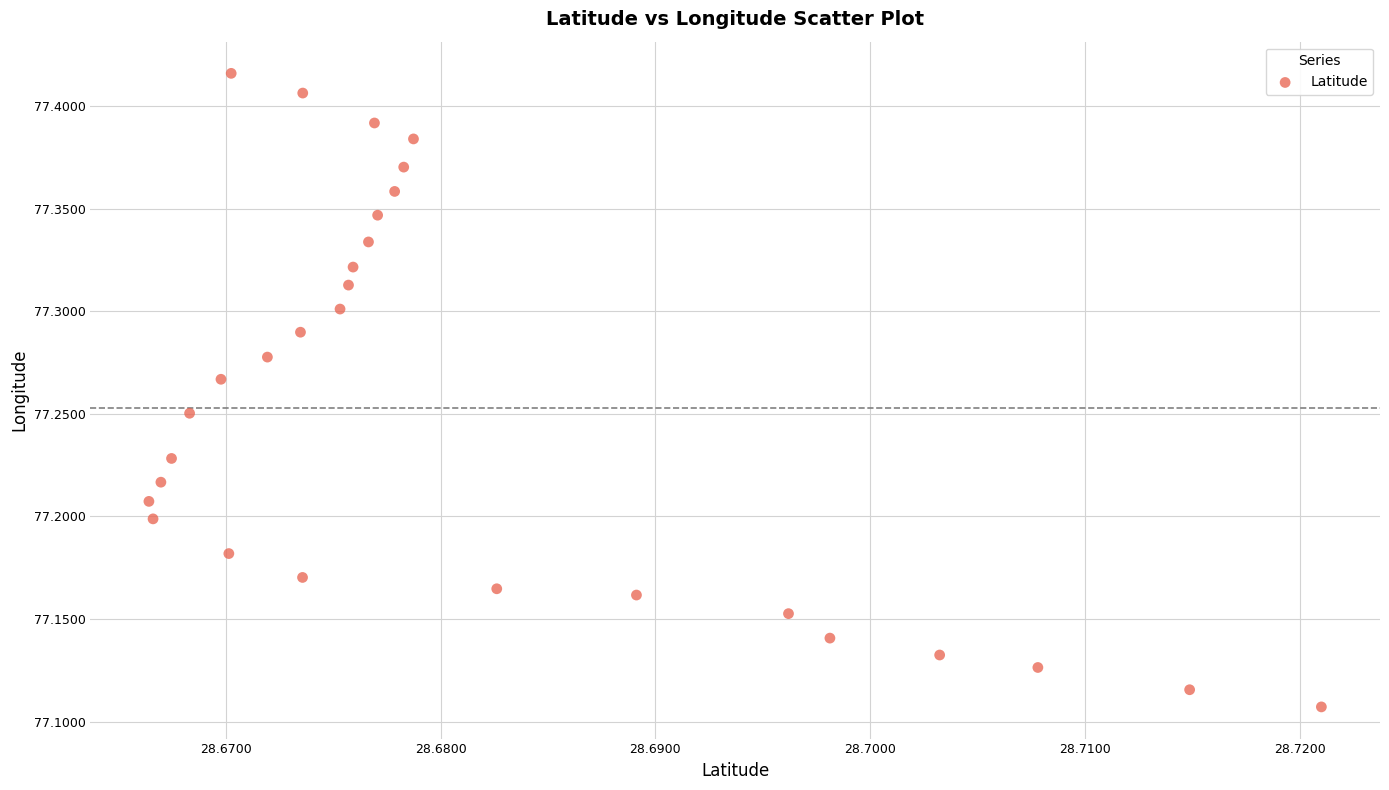

What is the range of Y values (max minus min)?

0.3